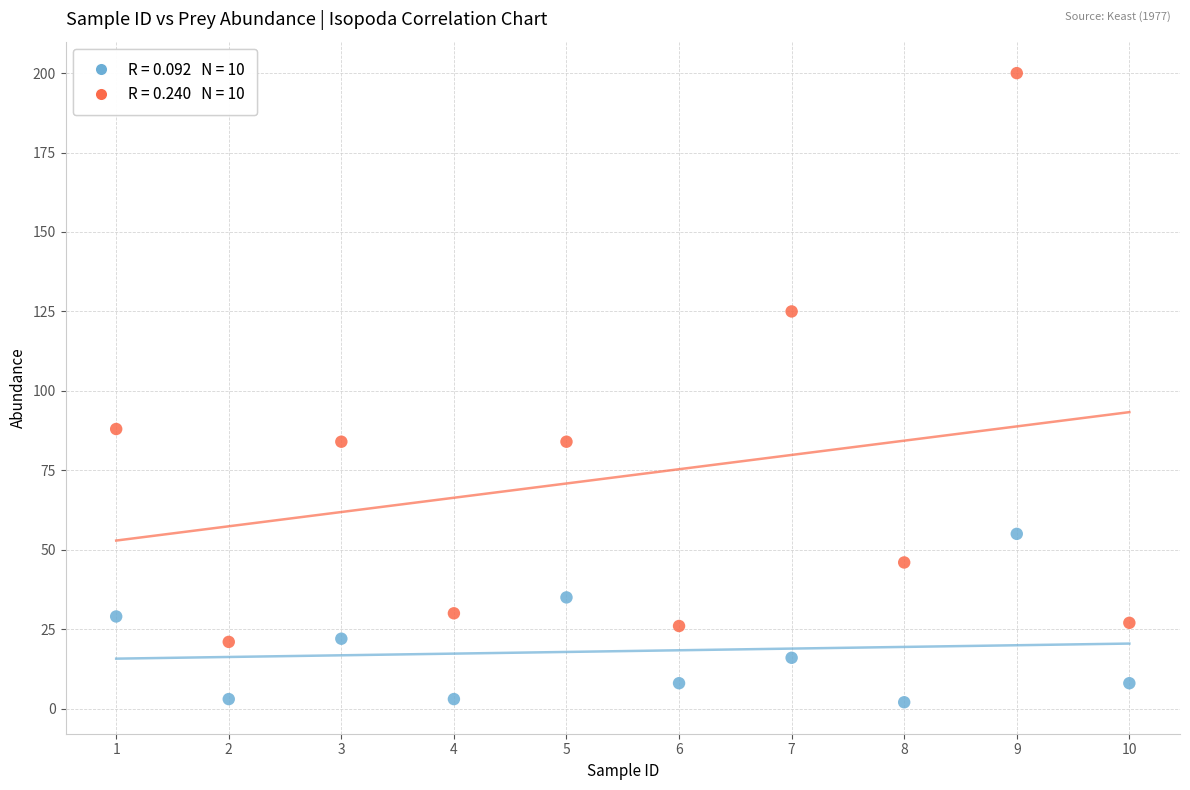

Across all data points, what is the range of Y values (max minus min)?

198